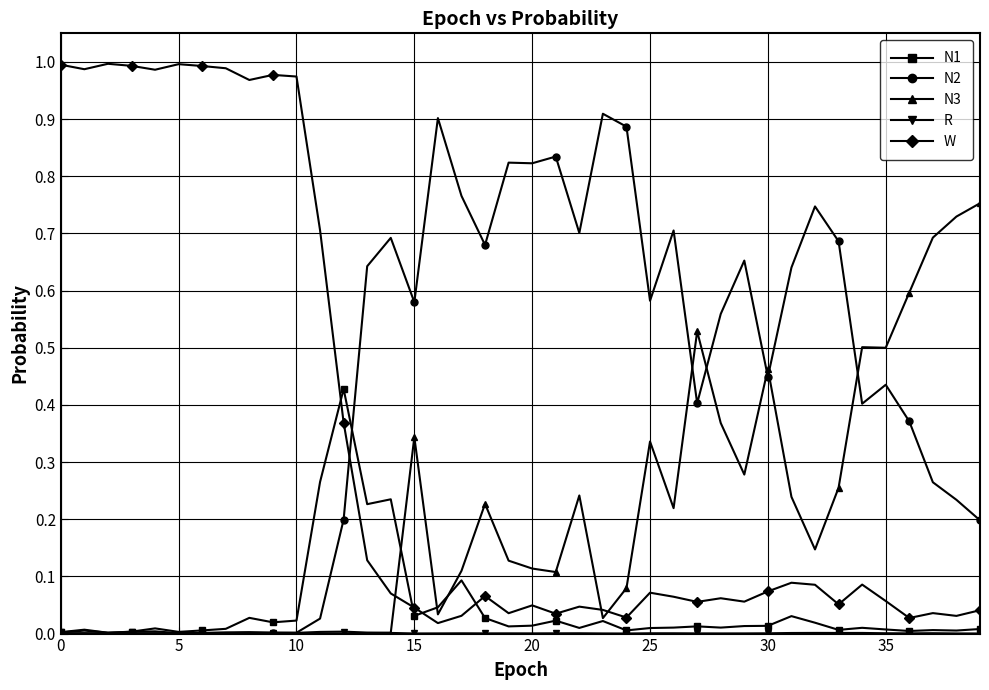

True or false: W and N1 intersect in this chart.

True